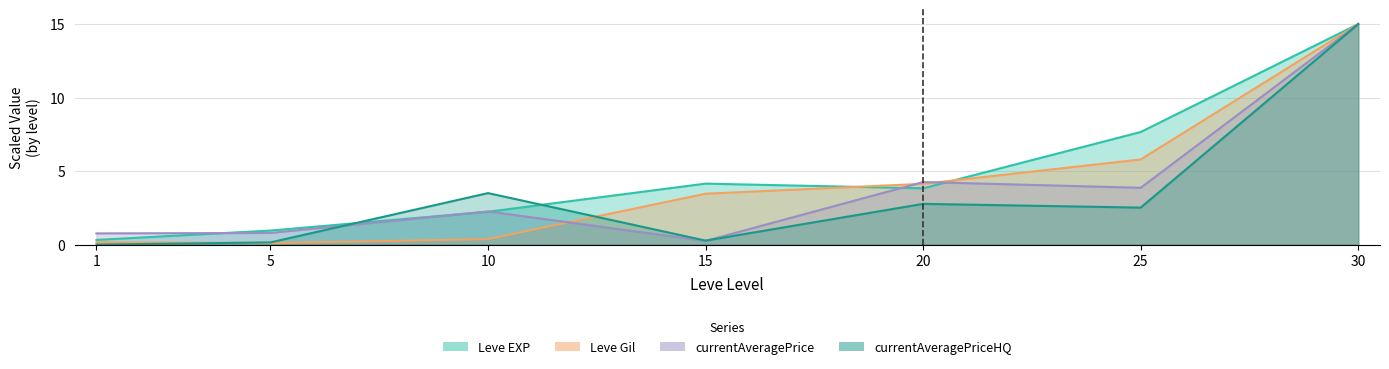

How many values in currentAveragePriceHQ are above zero?

6